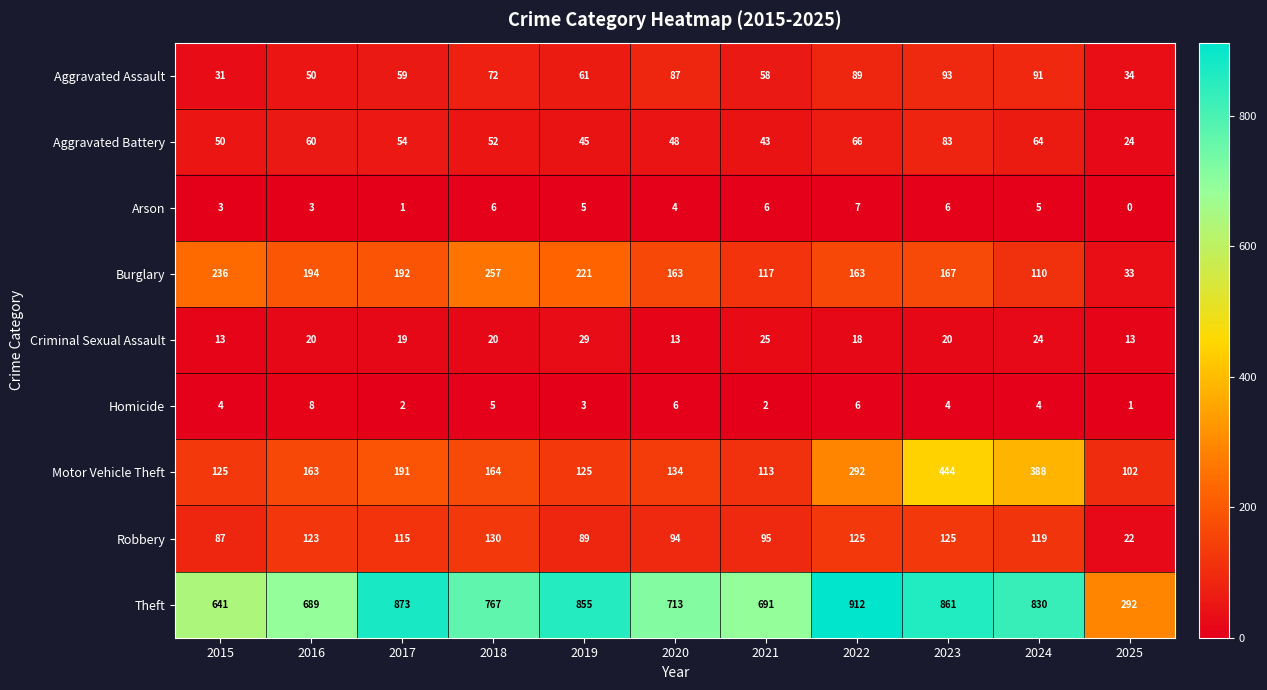

At how many categories does at least one series exceed 846?

4